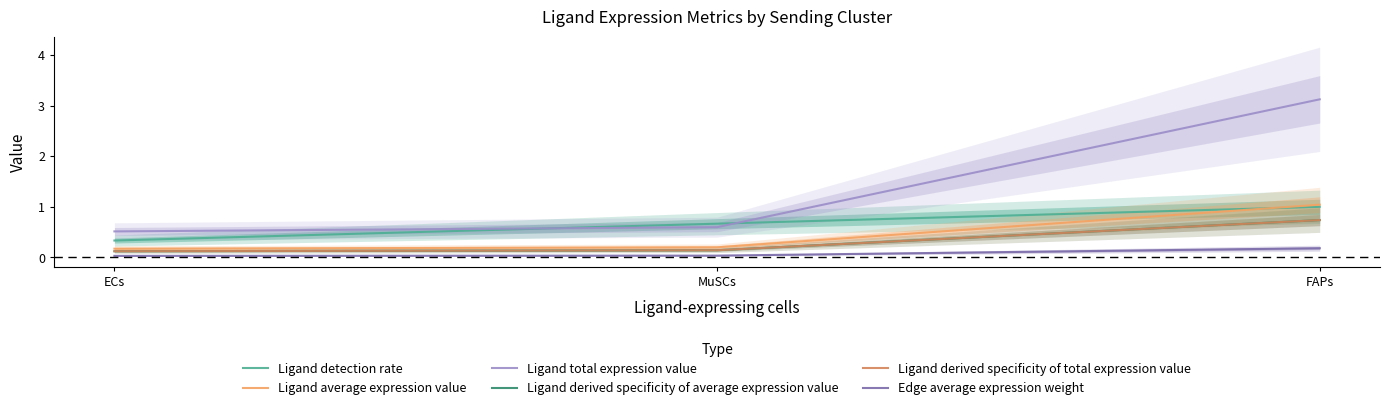

Rank the series by their maximum value, from lowest to highest.

Edge average expression weight, Ligand derived specificity of average expression value, Ligand derived specificity of total expression value, Ligand detection rate, Ligand average expression value, Ligand total expression value